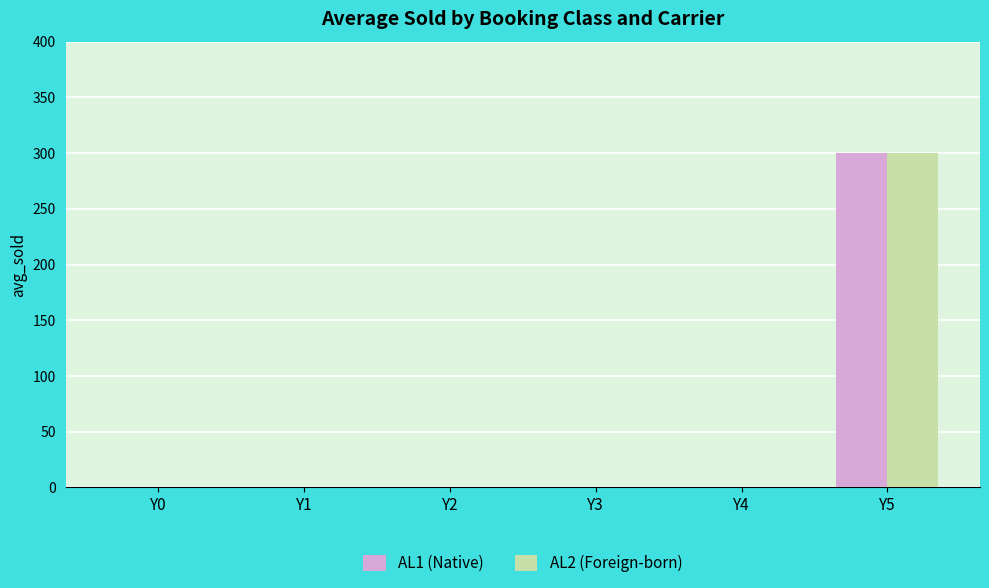

What is the total value across all series at Y5?

600.4